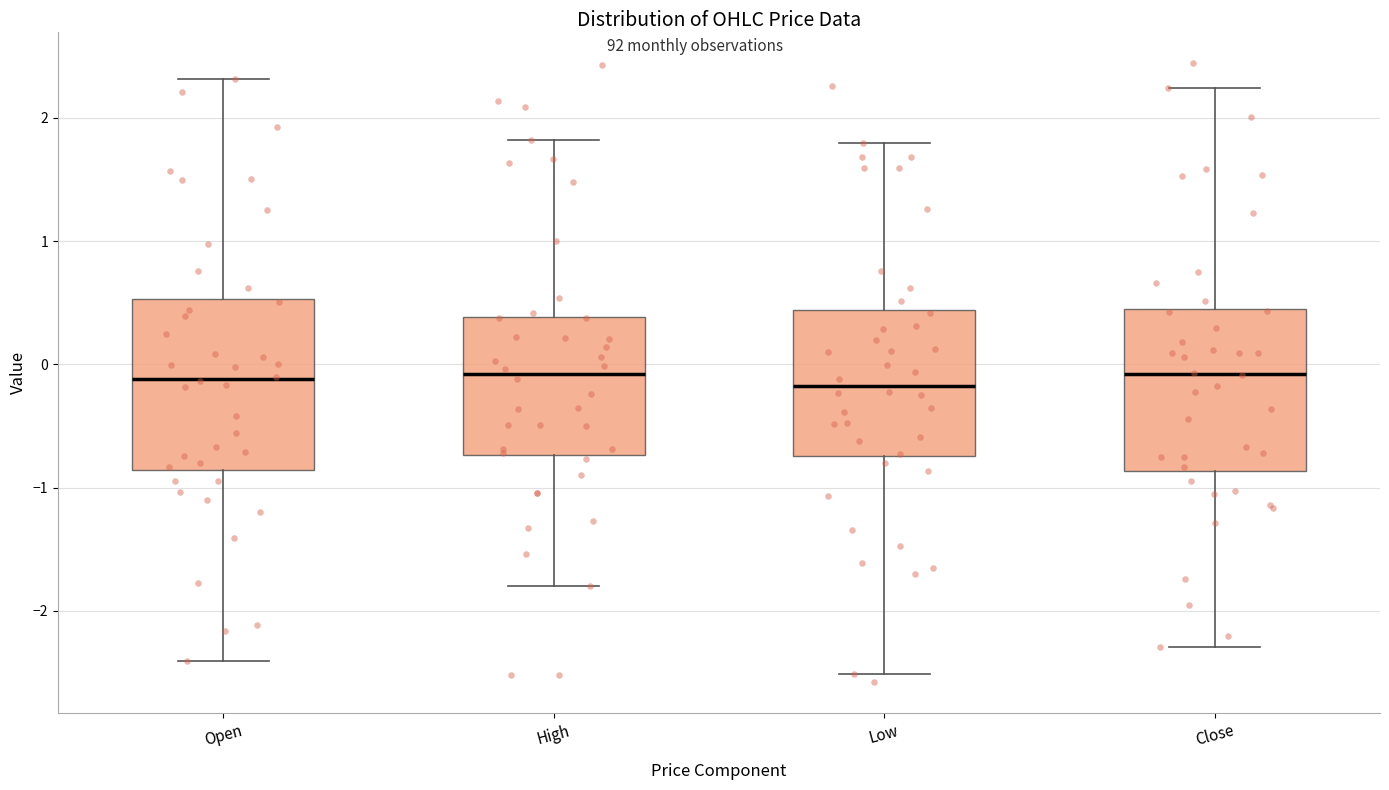

Reading left to right, transcribe this box plot: for each box, give where its median line is, the range the box spans, and where its two whiskers end, as read against the y-axis. The values are not printed on the chart, so give them approximately, as read against the axis.

Open: median -0.1, box -0.9 to 0.5, whiskers -2.4 to 2.3
High: median -0.1, box -0.7 to 0.4, whiskers -1.8 to 1.8
Low: median -0.2, box -0.7 to 0.4, whiskers -2.5 to 1.8
Close: median -0.1, box -0.9 to 0.5, whiskers -2.3 to 2.2